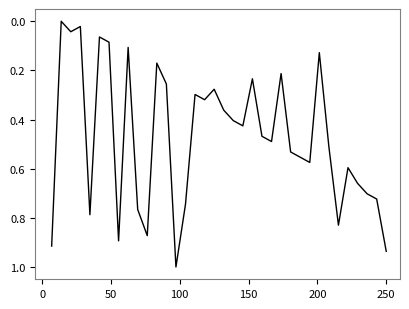

How many positive values are there?

35